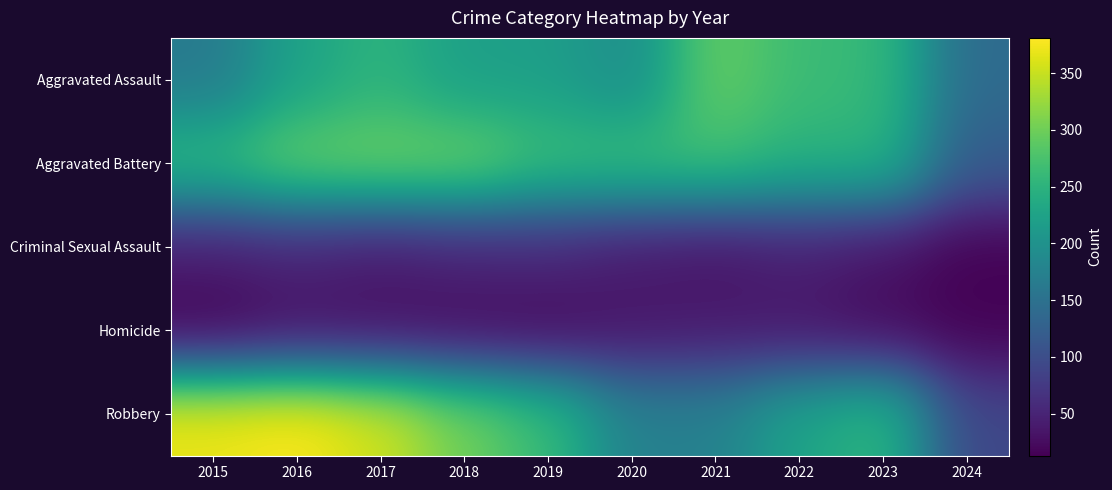

What is the total value across all series at 2019?

826